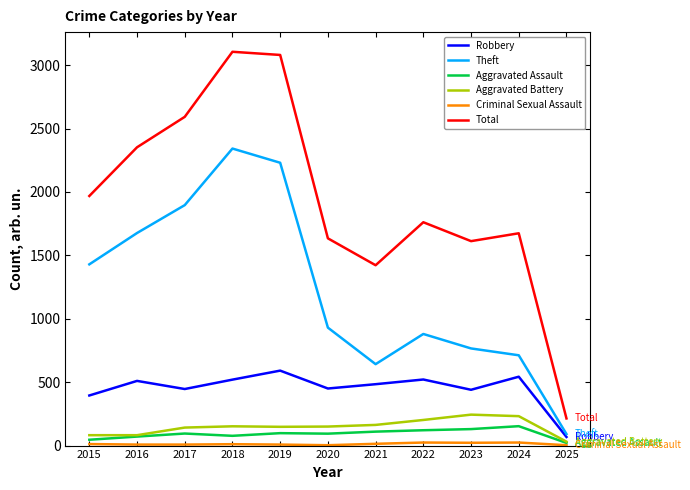

Which series changed the most between 2018 and 2023?

Theft